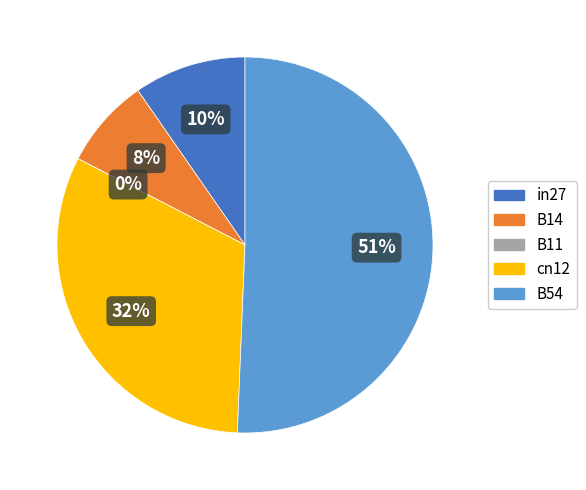

Count the number of slices in the pie.

5